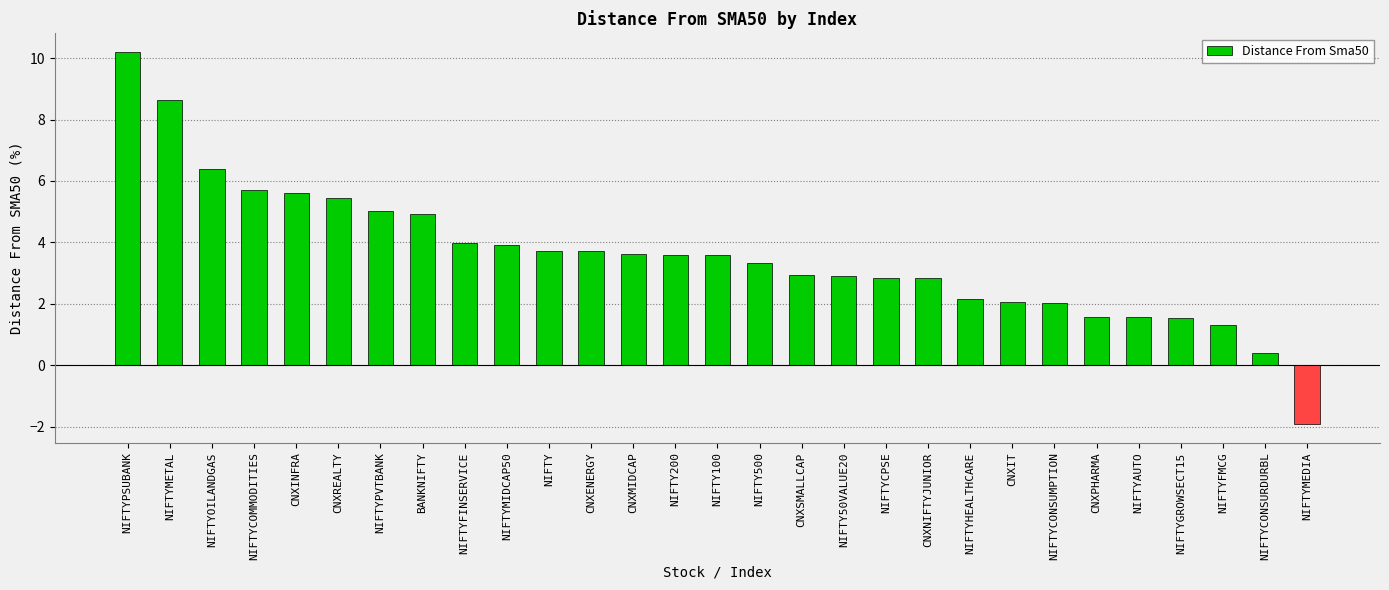

What is the sum of the values at CNXREALTY and NIFTYFMCG?

6.8